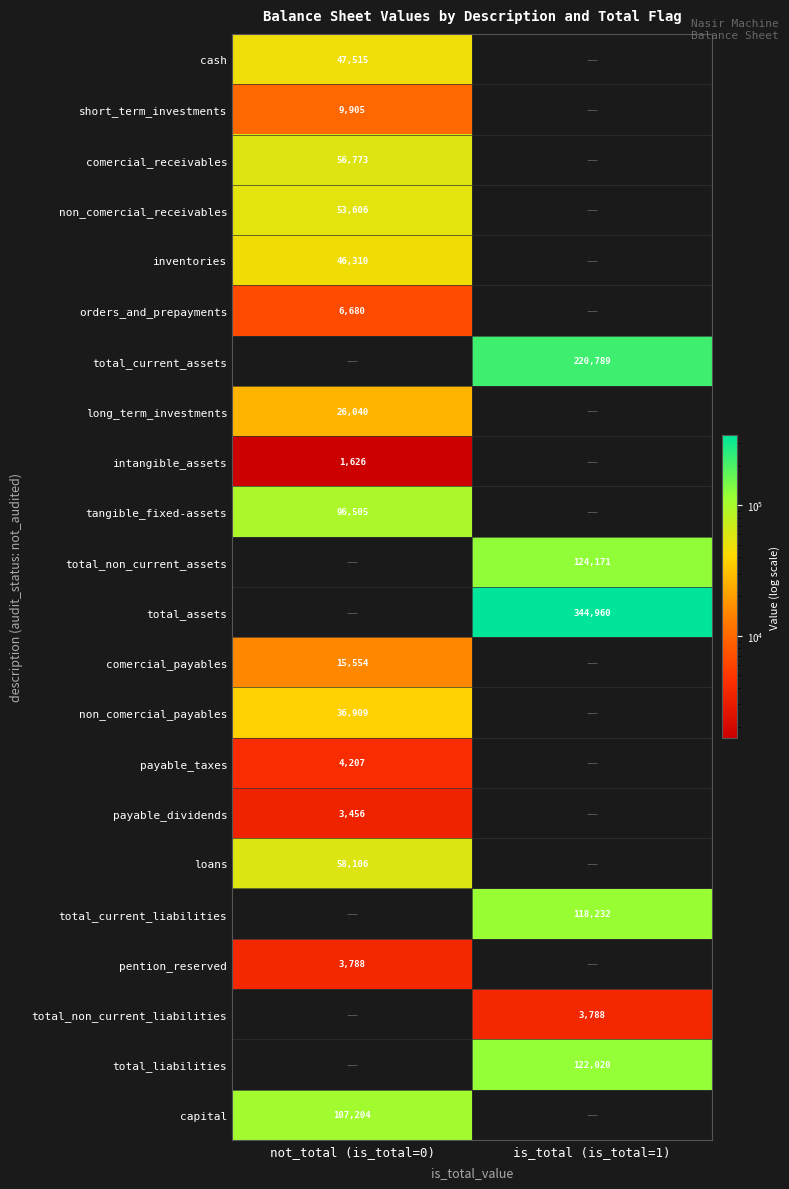

The payable_dividends series shows 4867 at not_total (is_total=0). True or false?

False